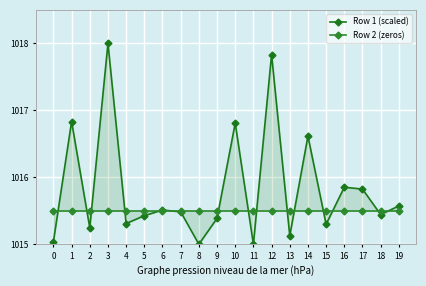

Which label corresponds to the largest value in the chart?

3